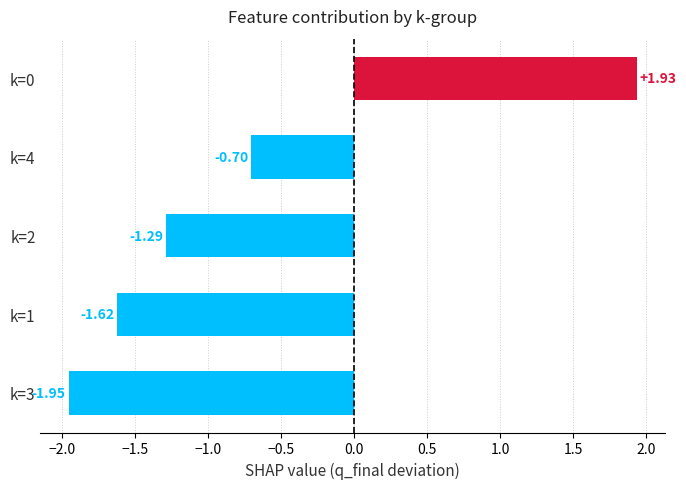

What is the change in value from k=1 to k=4?

+0.9